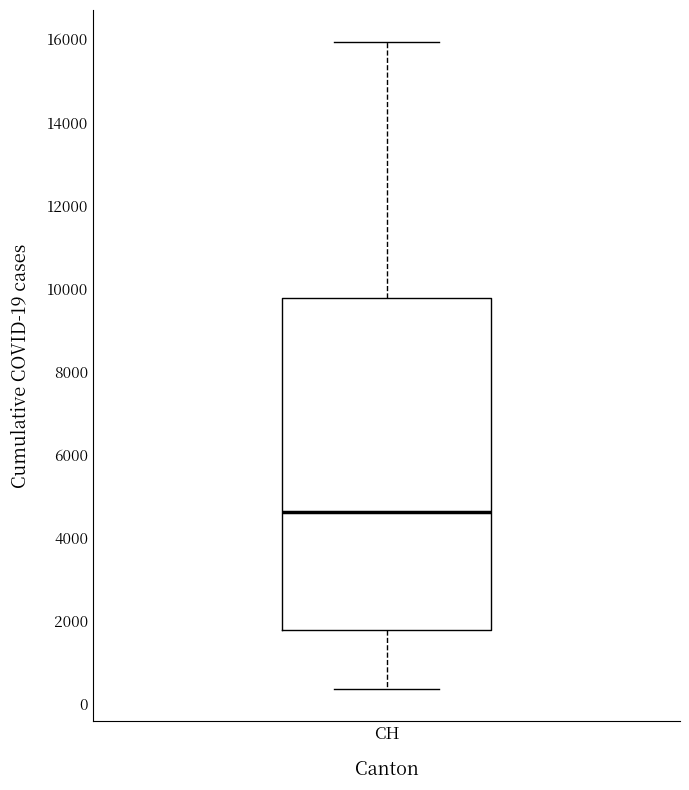

Read this box plot against the y-axis: the position of the median line, the range covered by the box, and the ends of both whiskers. The values are not printed on the chart, so give them approximately, as read against the axis.

median 4600, box 1800 to 9800, whiskers 400 to 16000